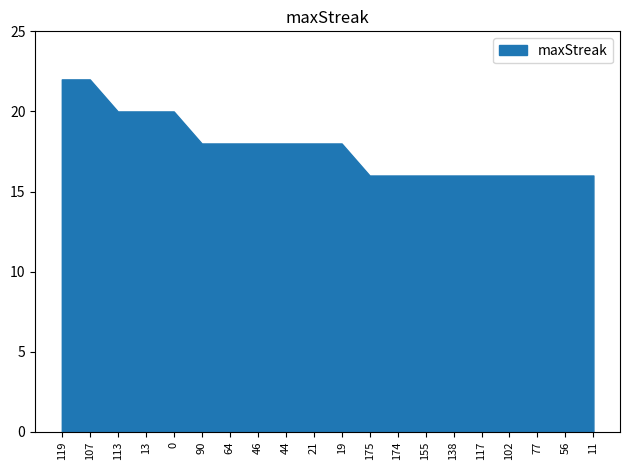

At which category does the chart reach its peak across all series?

119